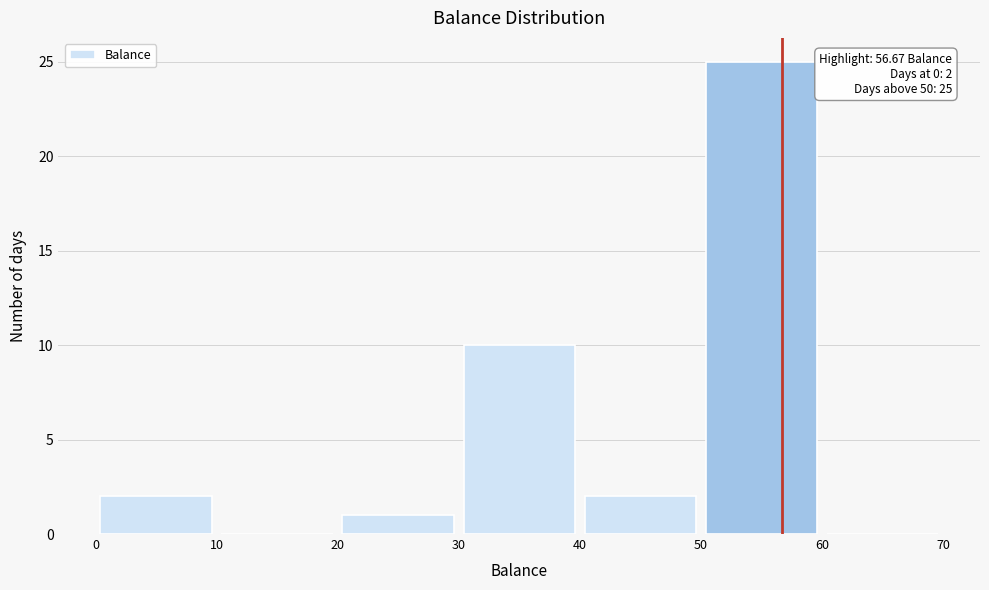

Which range on the x-axis has the tallest bar?

50 to 60